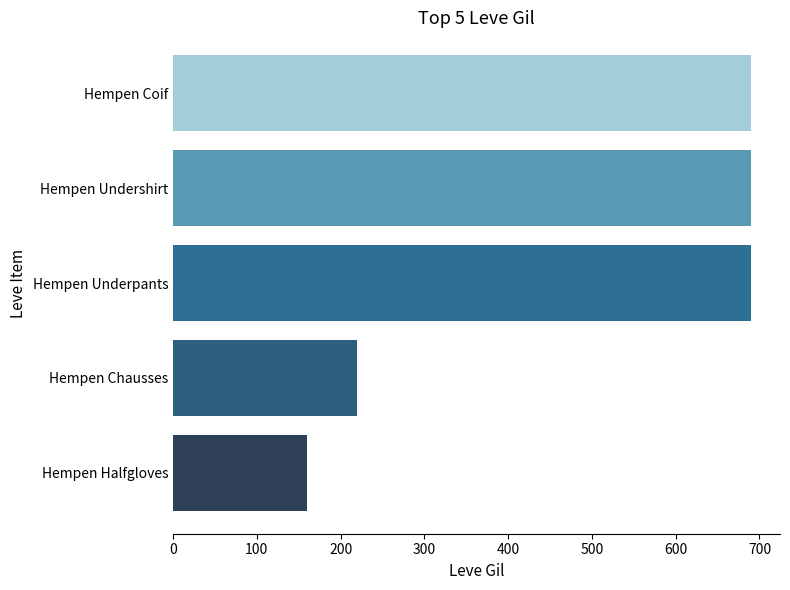

What is the average value?

490